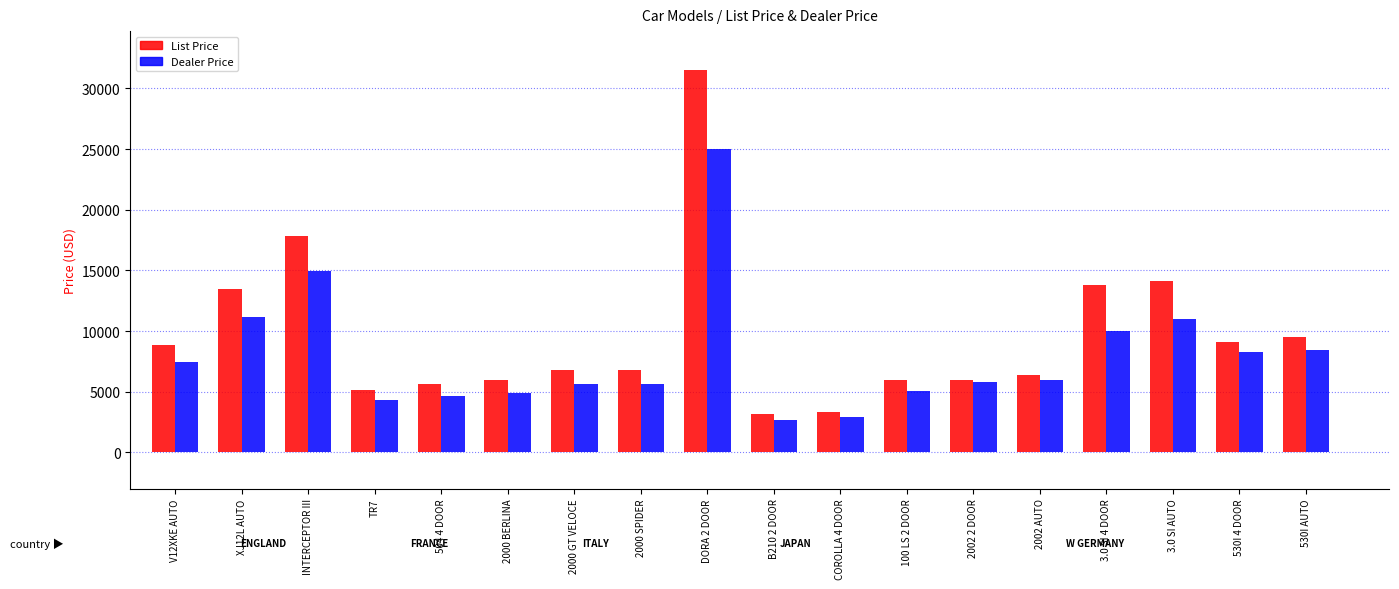

At XJ12L AUTO, list the series in order from largest to smallest.

List Price, Dealer Price